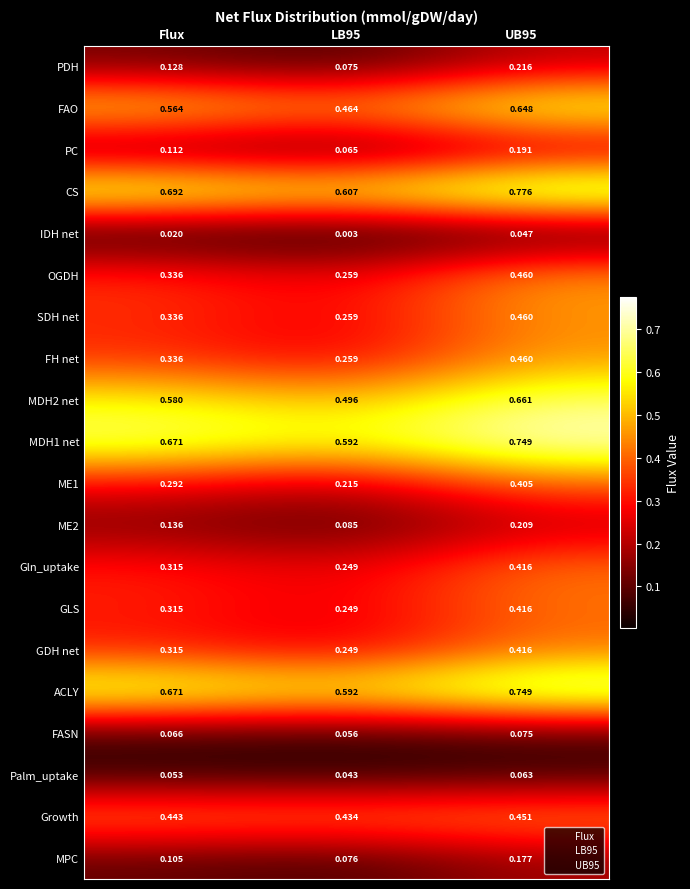

Which series has the largest total across all categories?

CS